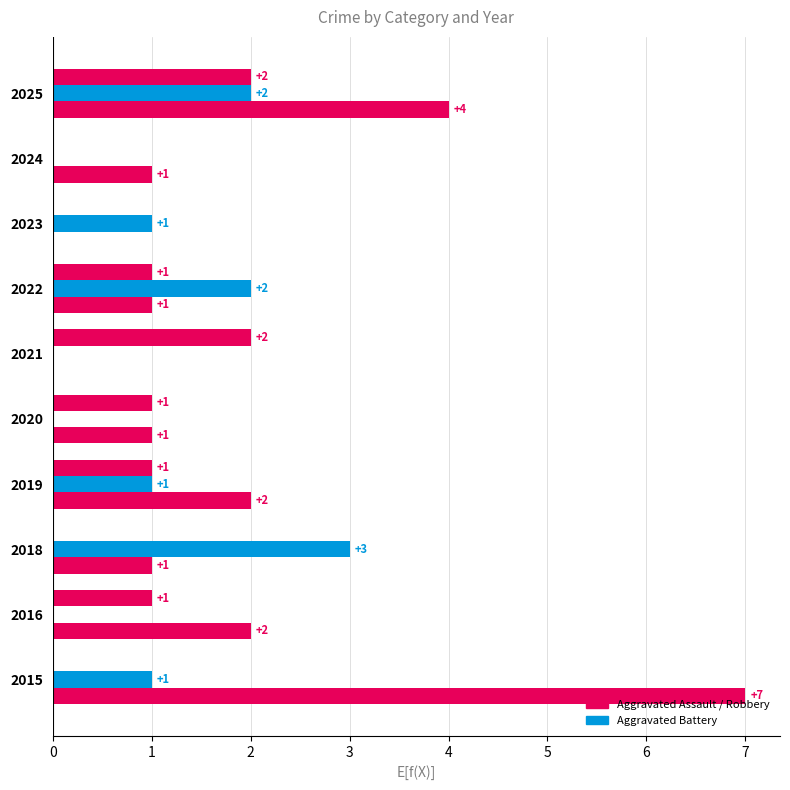

Count the number of data series in this chart.

3